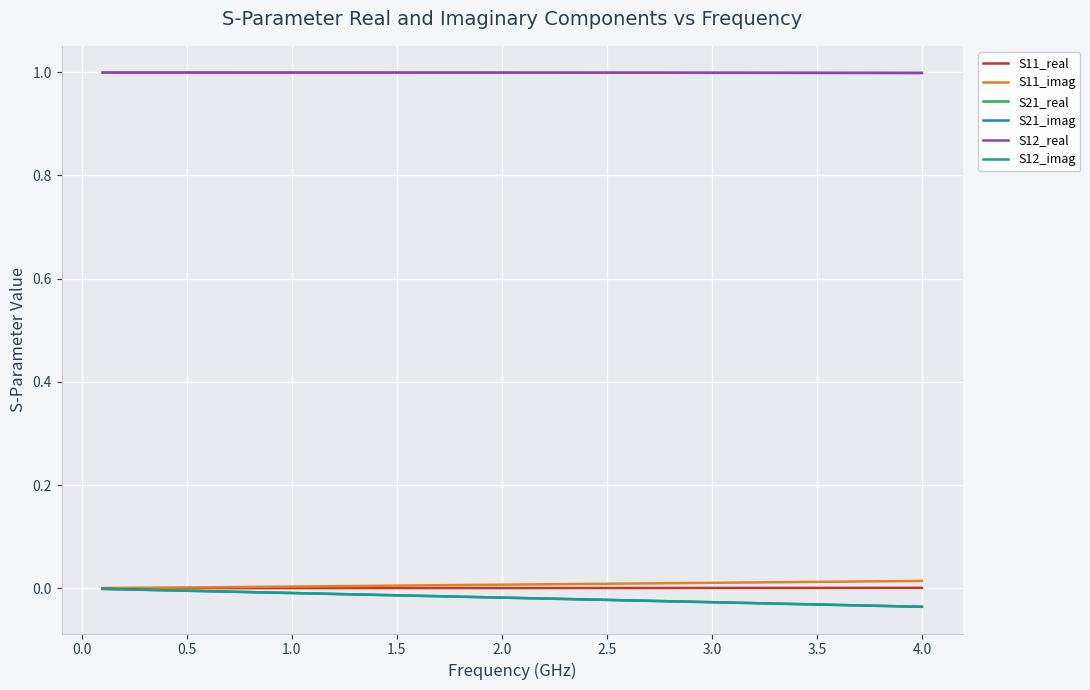

Is this an area chart (filled region under the line)?

No